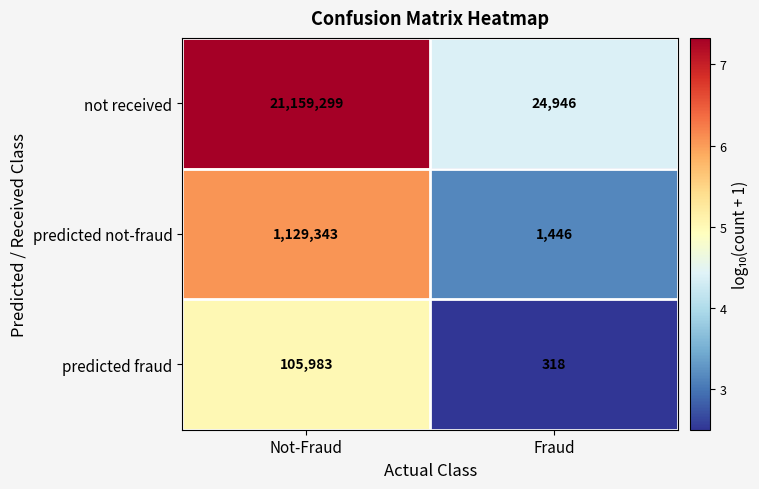

True or false: not received has a value of 21159299 at Not-Fraud.

True